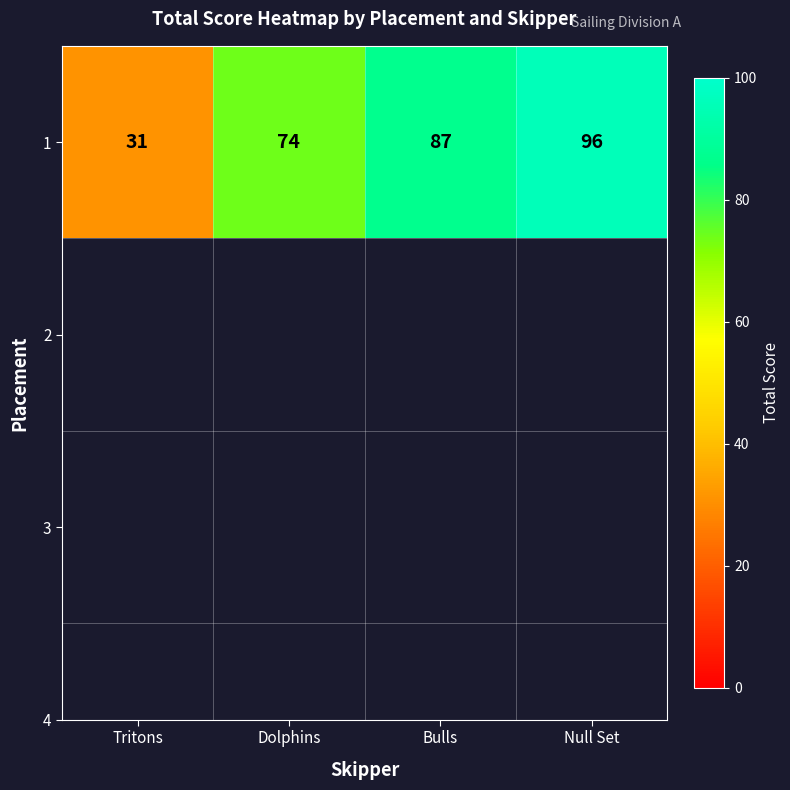

What is the sum of the values at Null Set and Bulls?

183